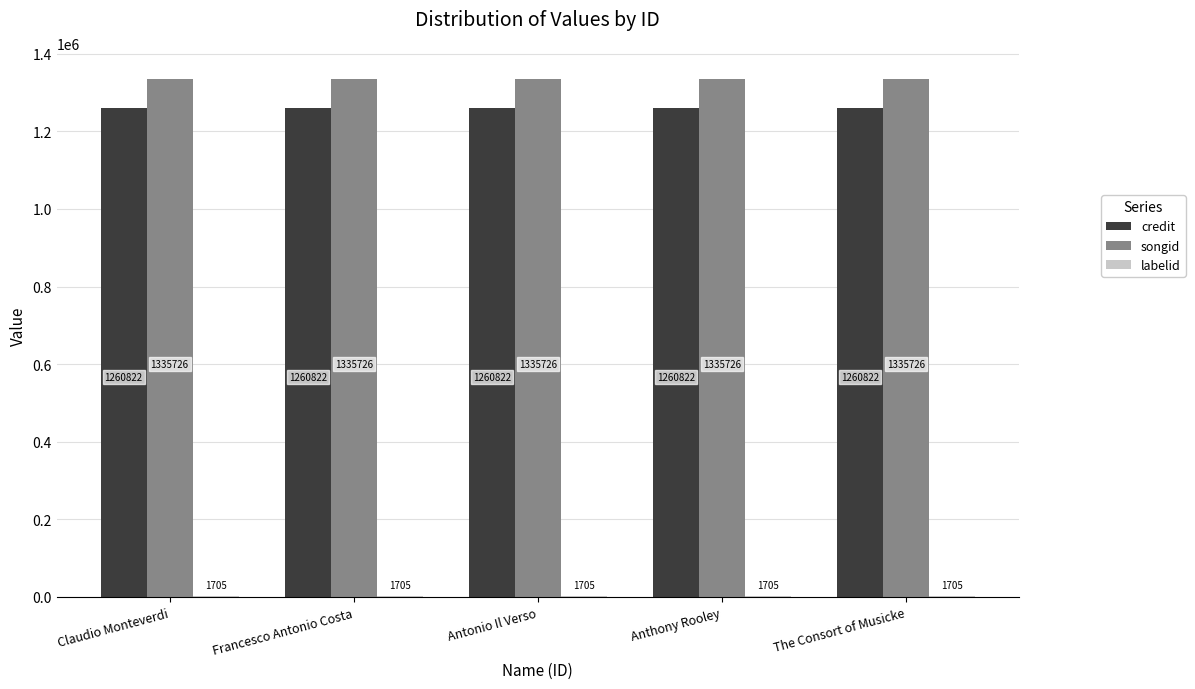

What is the sum of the credit values at Antonio Il Verso and Anthony Rooley?

2521644